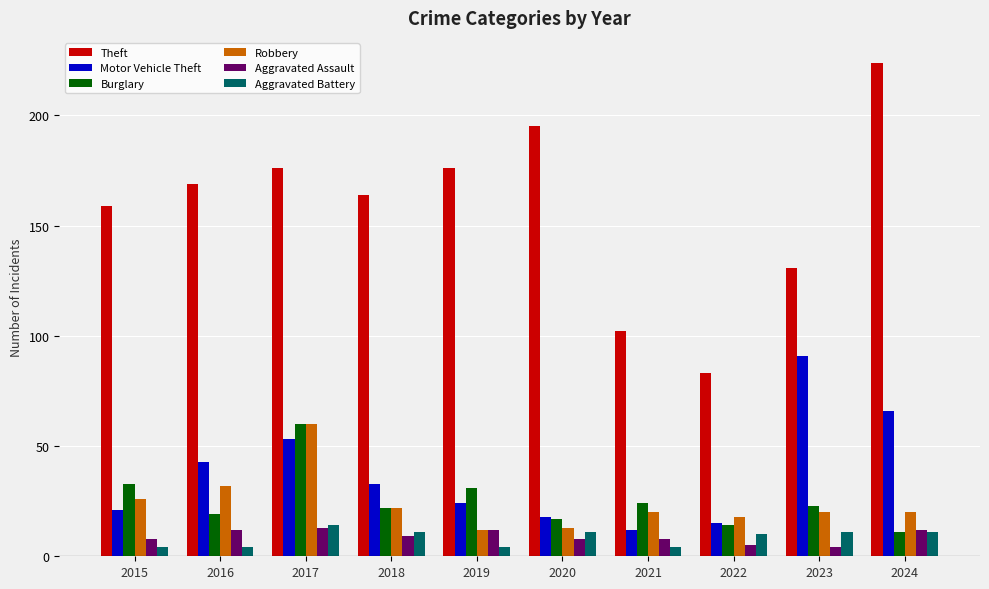

What value does the Motor Vehicle Theft series have at 2015, to the nearest 5?

20